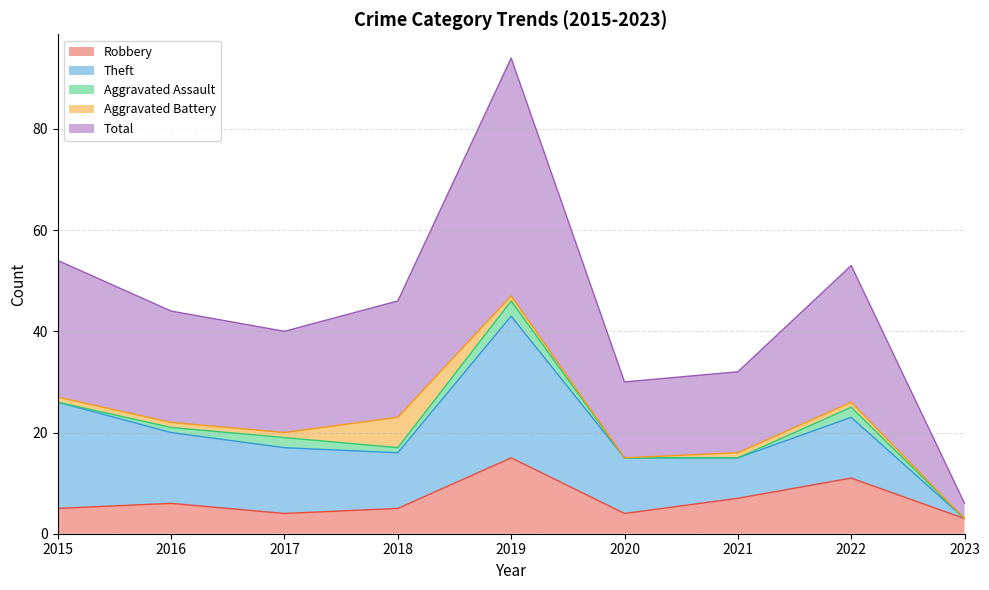

Where do Aggravated Battery and Aggravated Assault first cross each other?

2017 and 2018